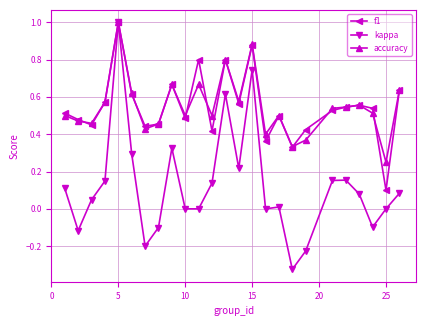

What is the highest value of the f1 series?

1.0